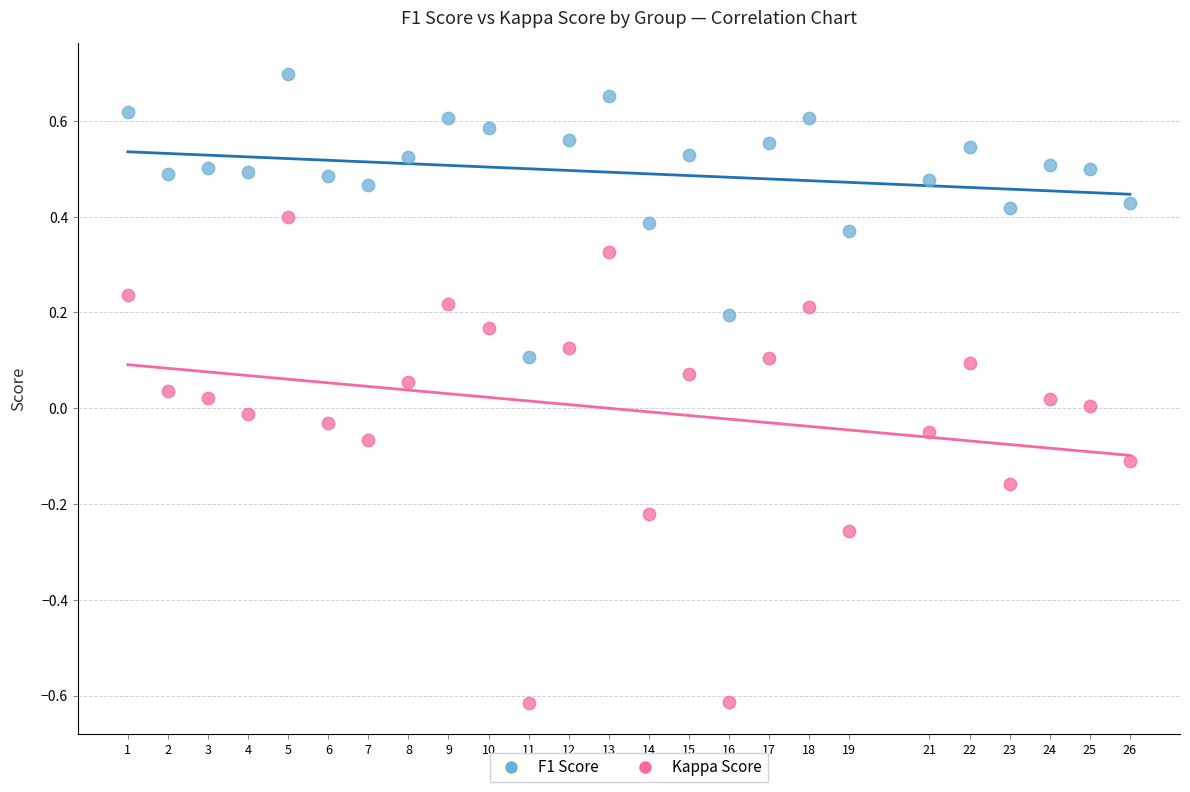

Across all data points, what is the range of Y values (max minus min)?

1.3